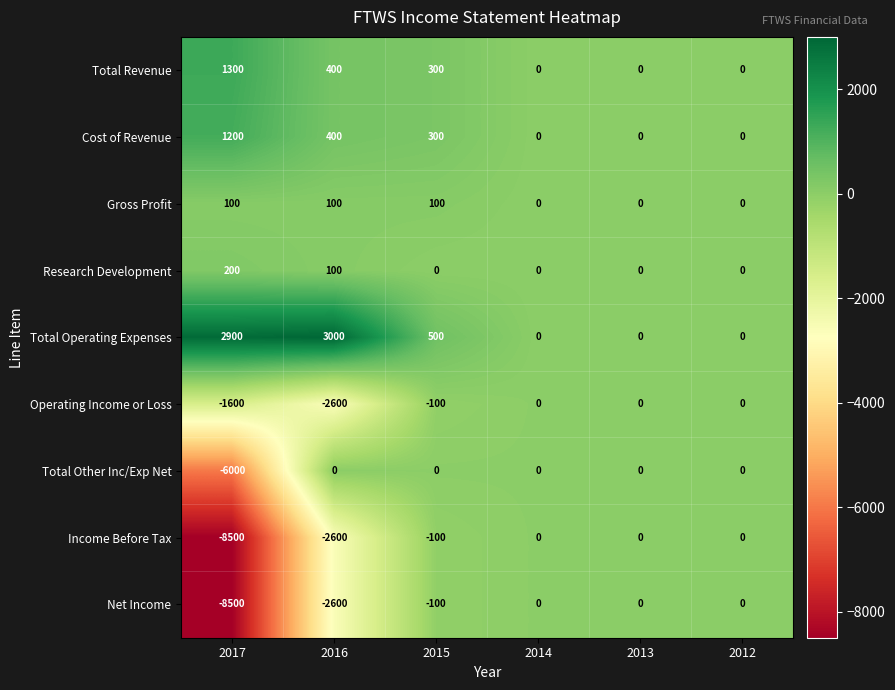

The value of Net Income at 2012 is -4113. True or false?

False